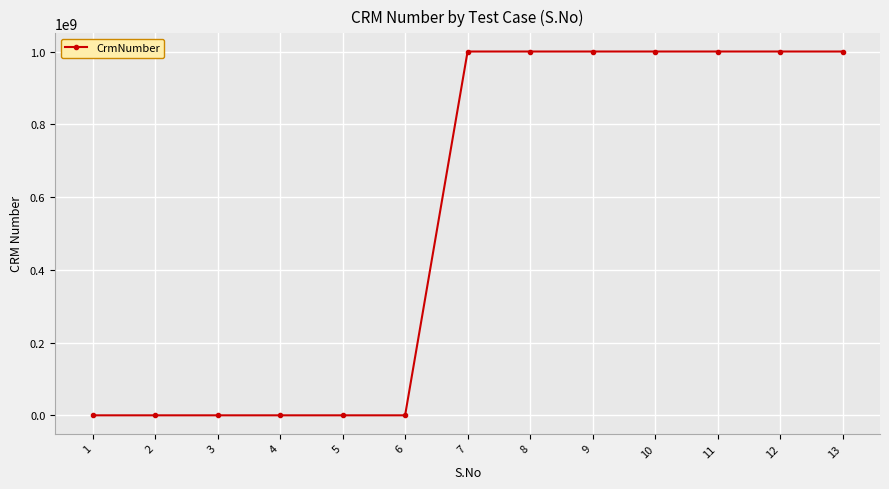

What is the maximum value shown in the chart?

1000181722